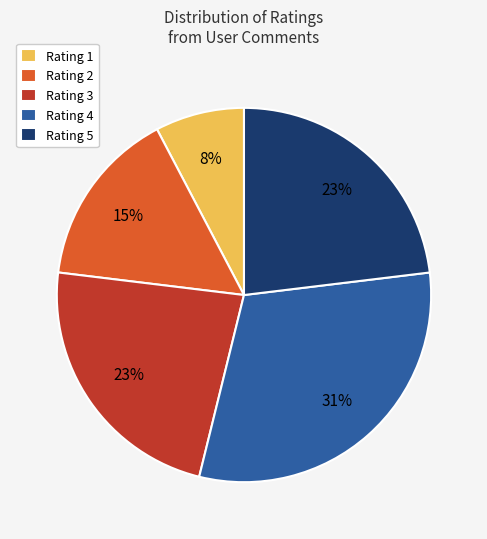

Does Rating 5 account for over 50% of the chart?

No